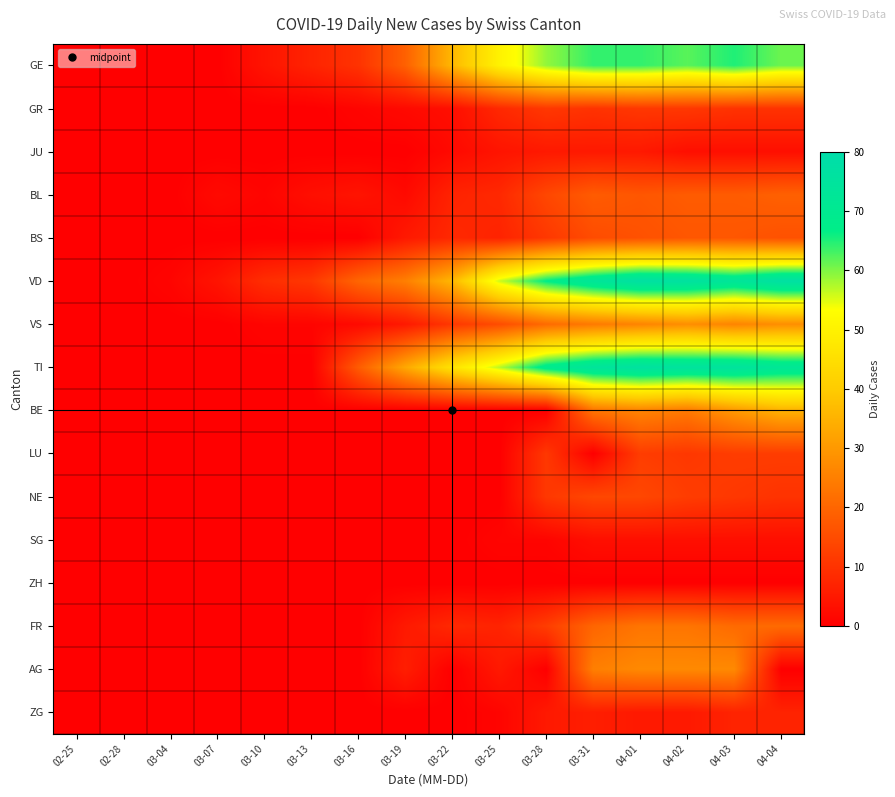

Which label corresponds to the largest value in the chart?

04-01